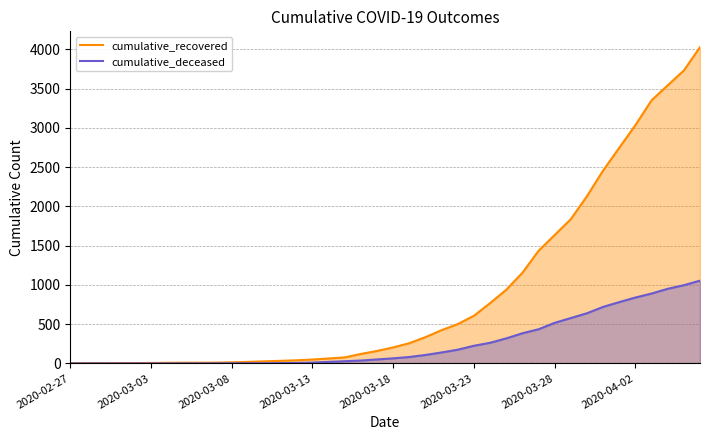

Which series has the largest total across all categories?

cumulative_recovered